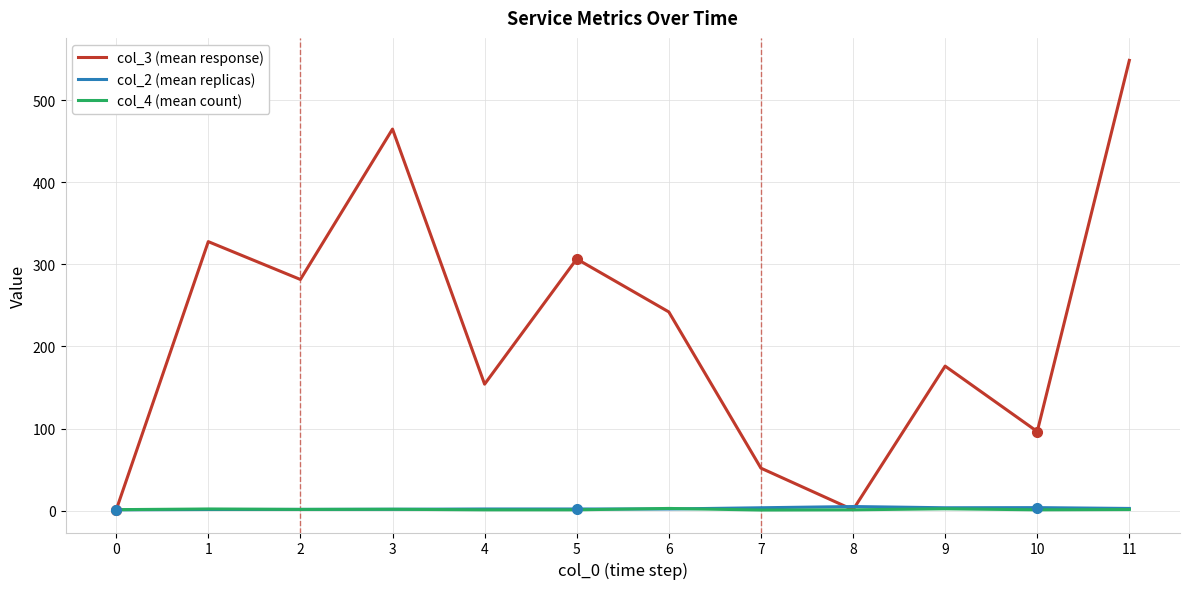

Which series has the widest spread of values?

col_3 (mean response)